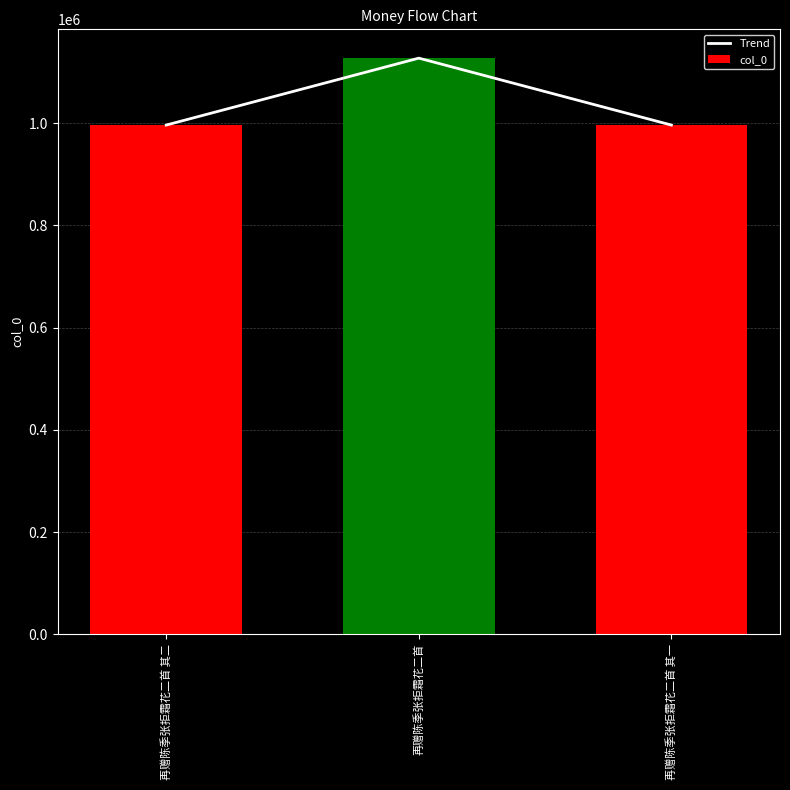

What is the difference between the maximum and second lowest values in the Trend series?

130882